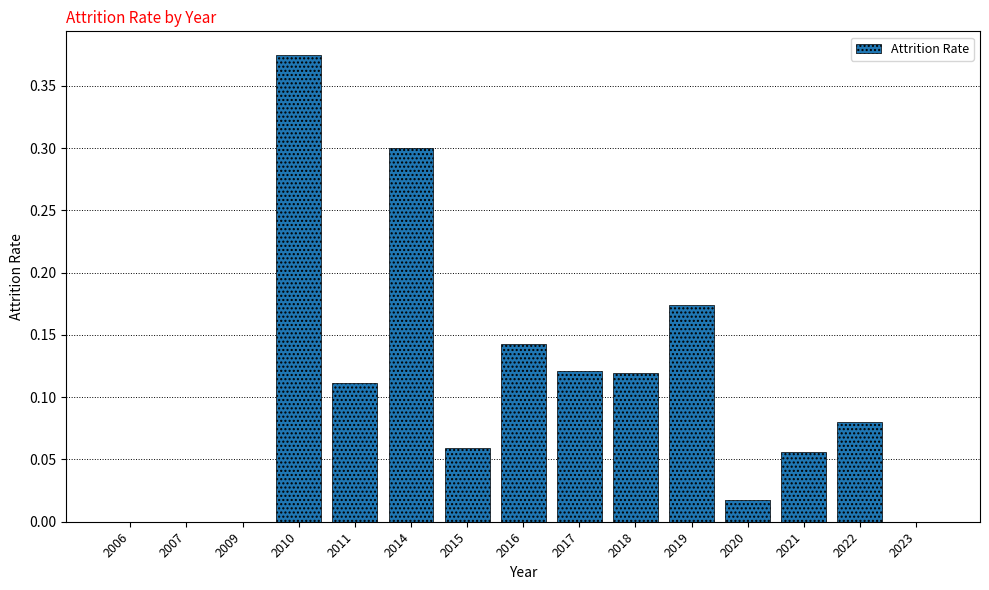

At which category does the chart reach its peak across all series?

2010